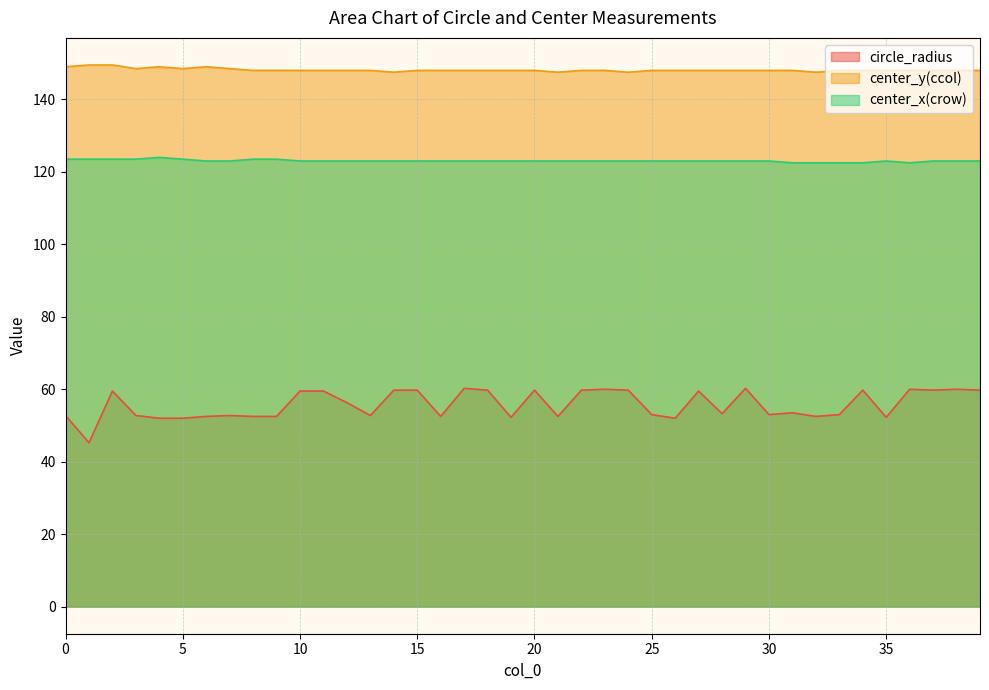

True or false: circle_radius and center_y(ccol) intersect in this chart.

False